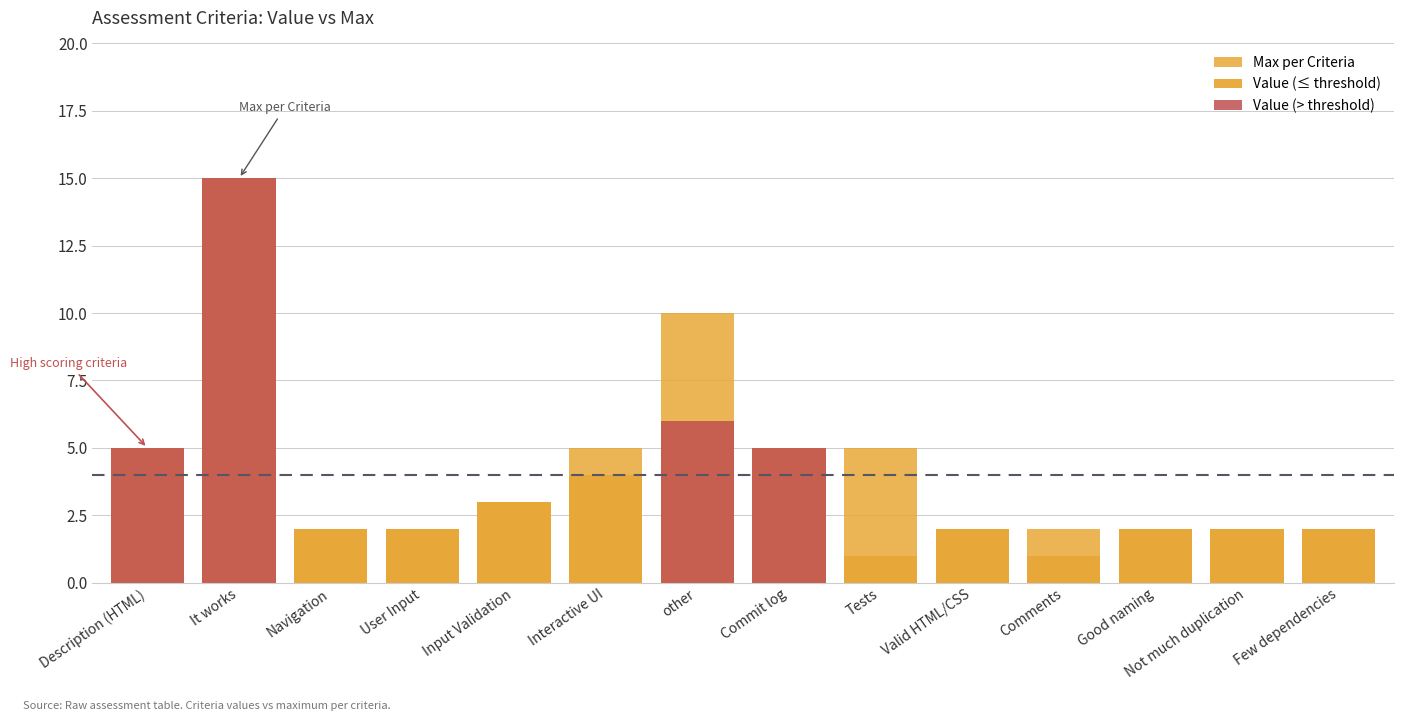

Where is the data nearest to the value 8?

other